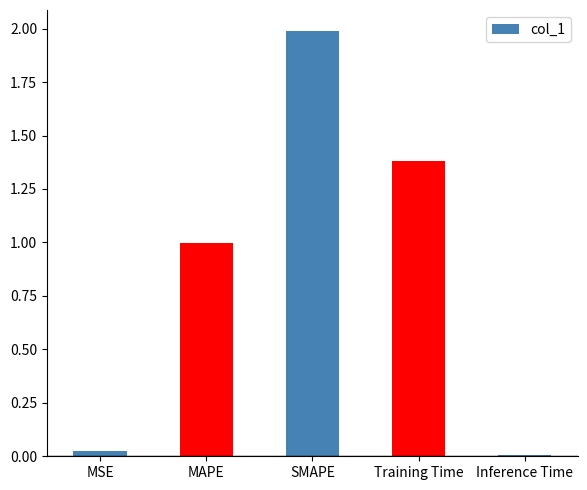

True or false: the data shows 1.0 at MAPE.

True